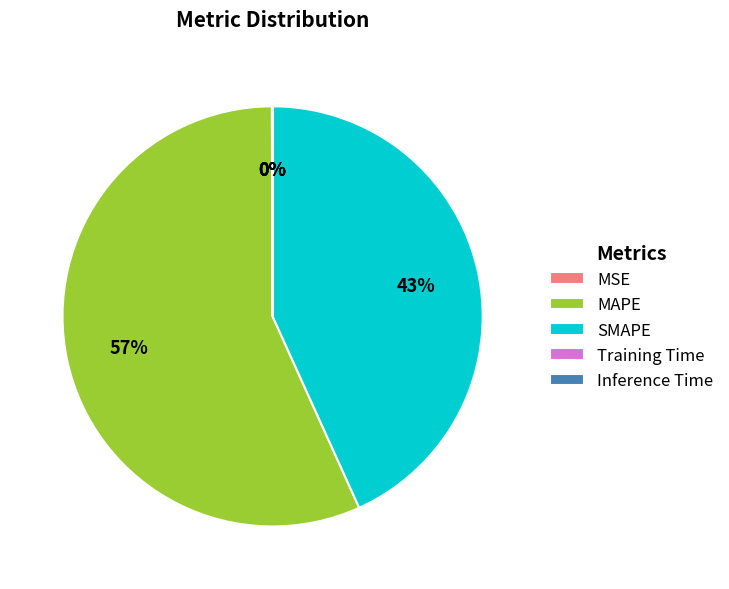

To the nearest percent, what is the average slice percentage?

20%